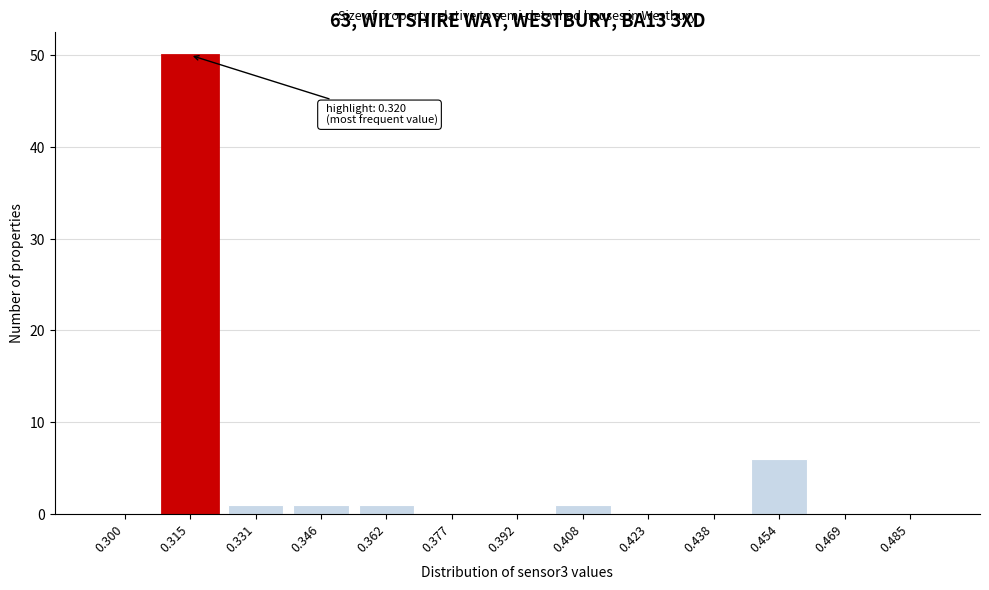

Reading left to right, transcribe all the data shown in this chart.

0.300=0	0.315=50	0.331=1	0.346=1	0.362=1	0.377=0	0.392=0	0.408=1	0.423=0	0.438=0	0.454=6	0.469=0	0.485=0